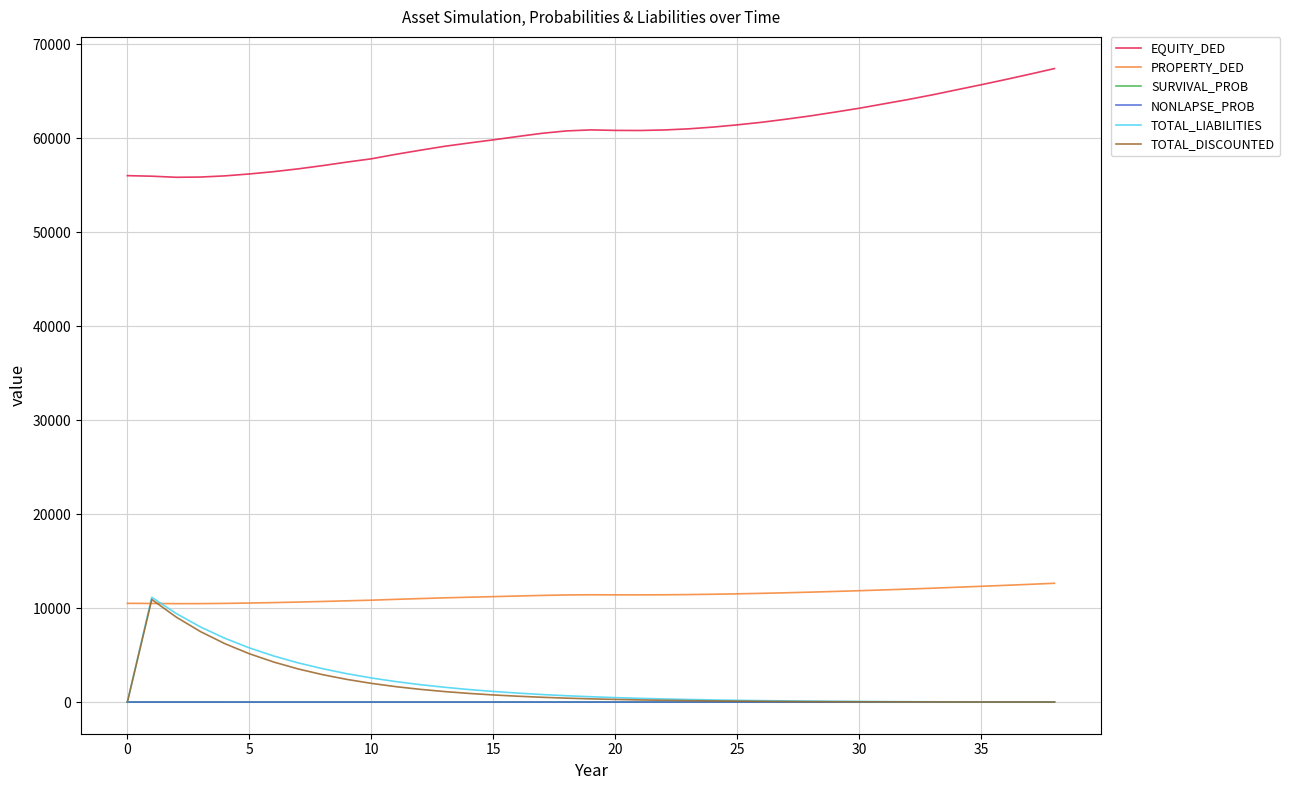

What is the lowest value of the EQUITY_DED series?

55826.5